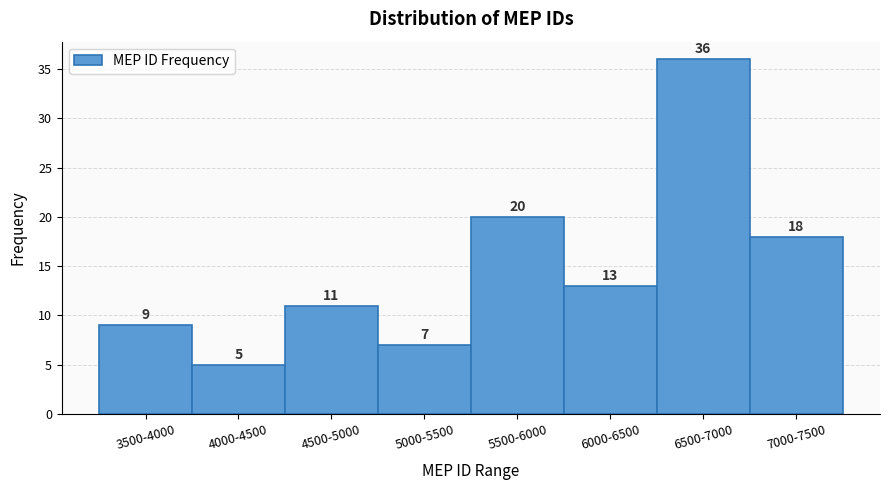

Reading left to right, extract all data points from this chart.

3500-4000=9	4000-4500=5	4500-5000=11	5000-5500=7	5500-6000=20	6000-6500=13	6500-7000=36	7000-7500=18